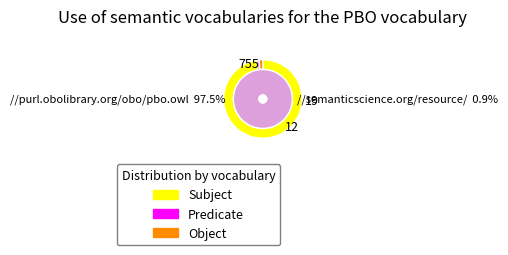

Count the number of slices in the pie.

40